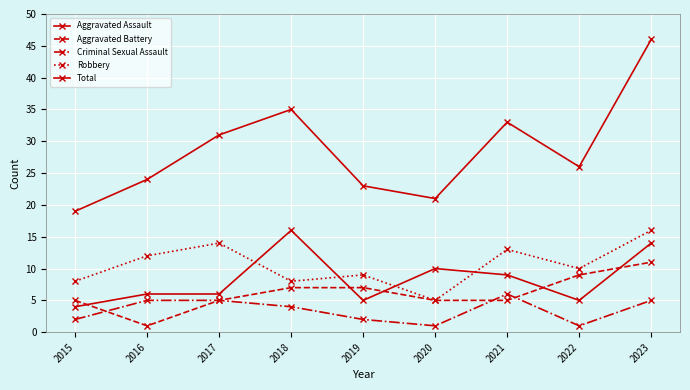

True or false: Aggravated Assault has more than 2 points higher than both neighbors.

False